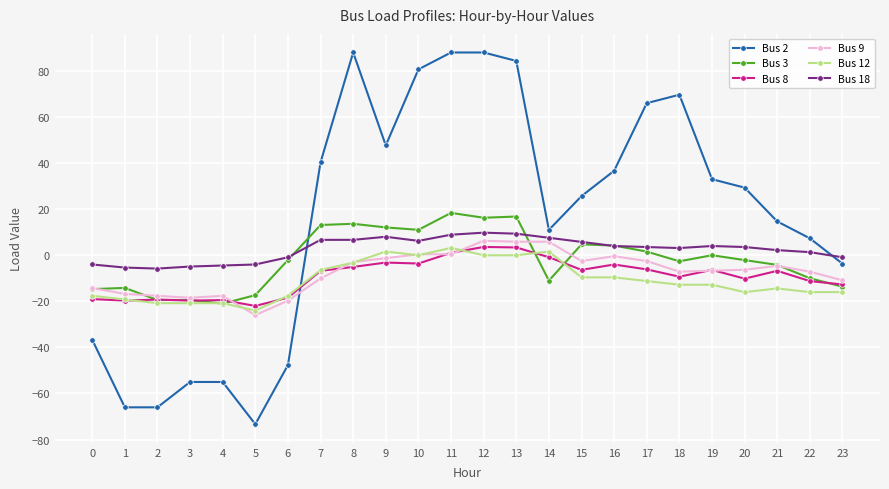

What is the difference between the maximum and minimum values in the Bus 2 series?

161.3